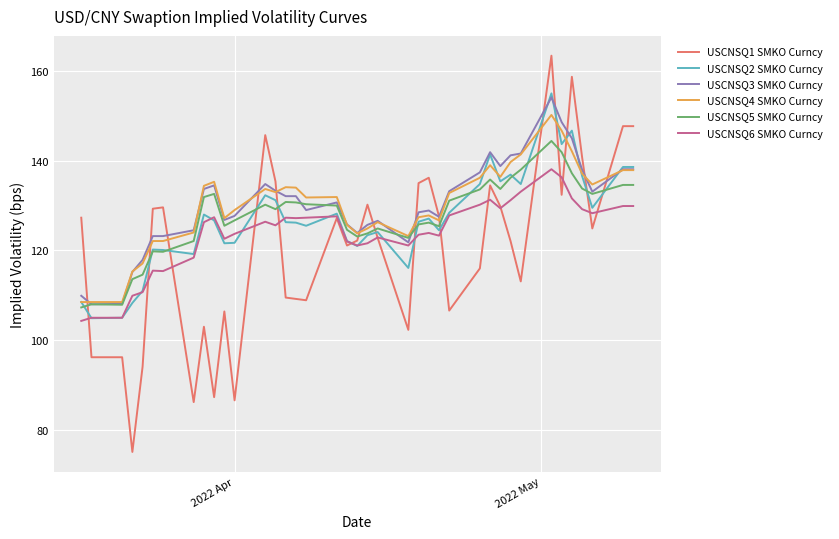

Is this an area chart (filled region under the line)?

No